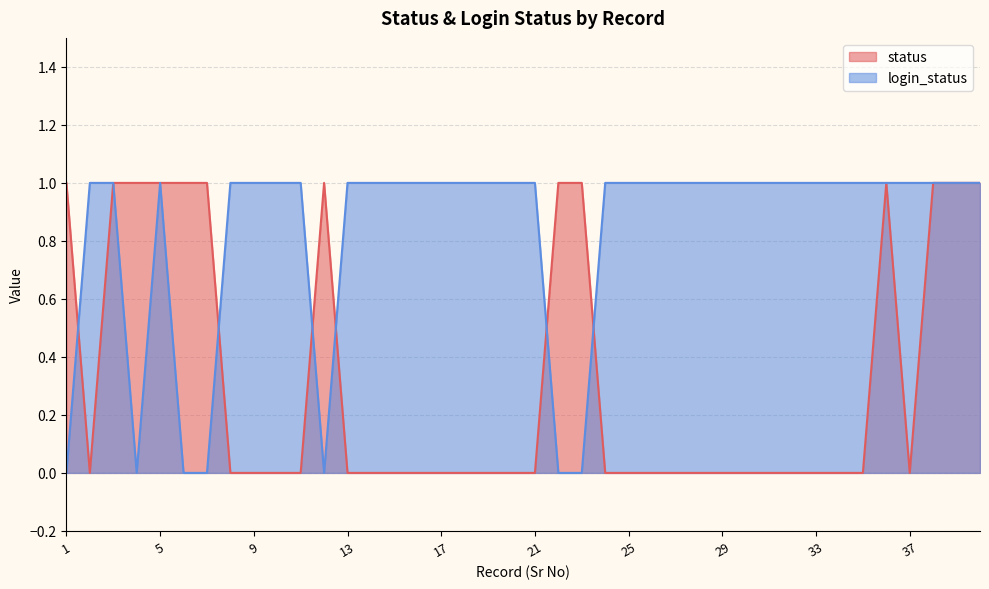

Is the value of status at 36 greater than the value of login_status at 28?

No